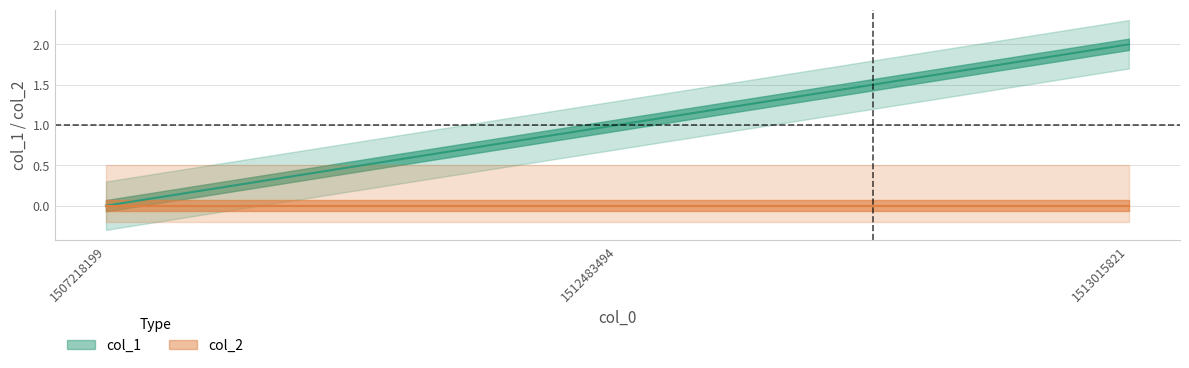

Reading right to left, what are all the values shown in this chart?

col_1: 2	1	0
col_2: 0	0	0